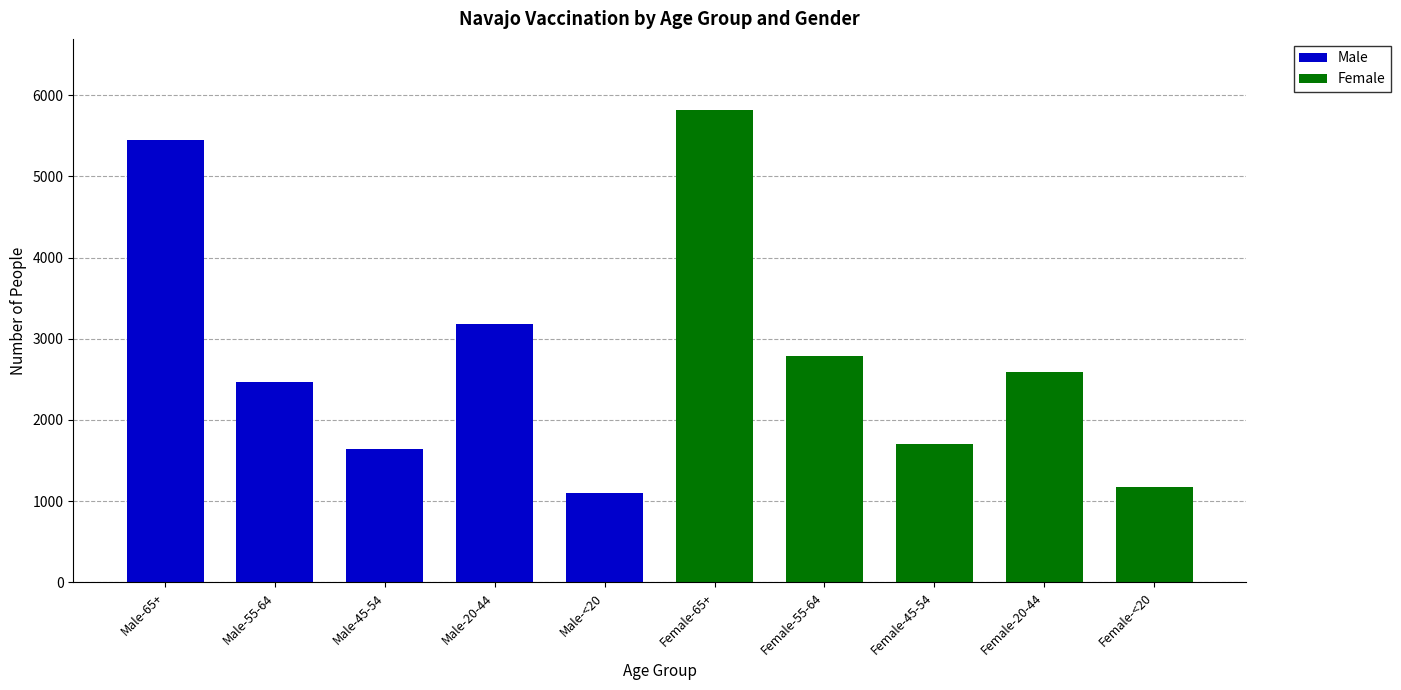

Reading left to right, what are the values for Male?

Male-65+=5450	Male-55-64=2471	Male-45-54=1642	Male-20-44=3183	Male-<20=1099	Female-65+=0	Female-55-64=0	Female-45-54=0	Female-20-44=0	Female-<20=0